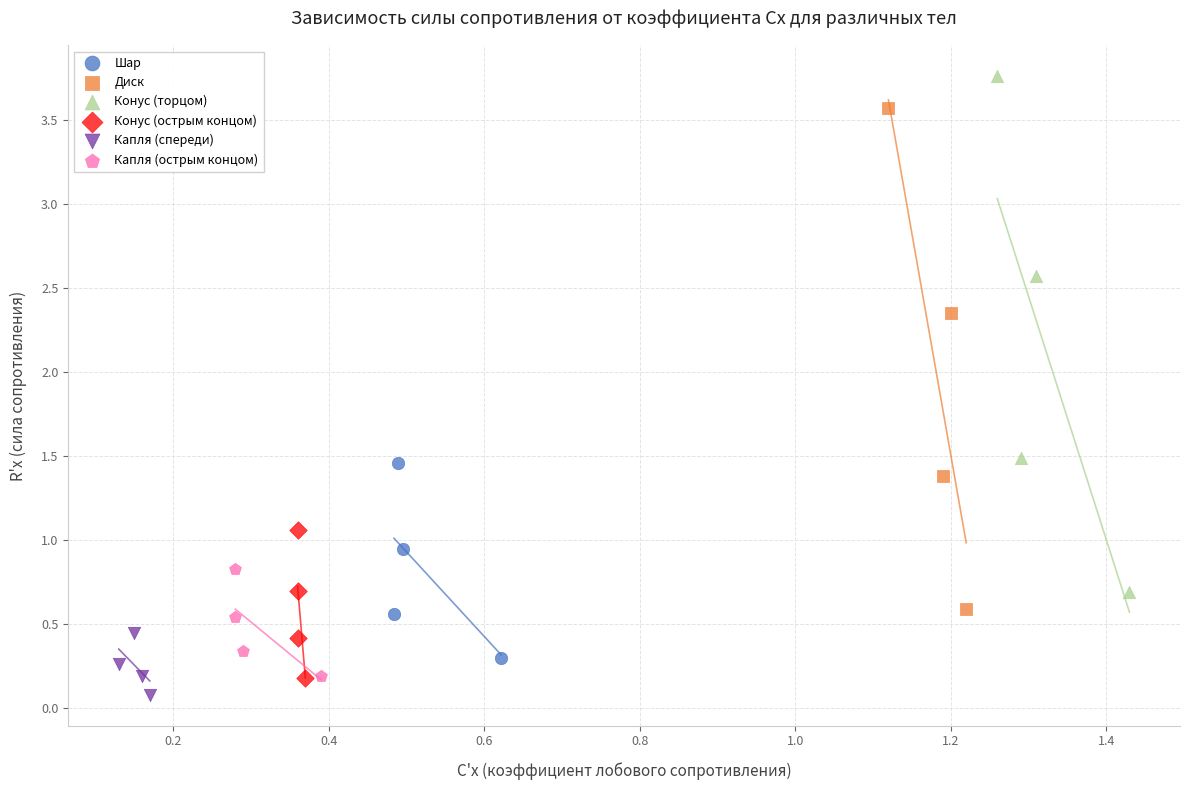

Which series has the largest Y range (max minus min)?

Конус (торцом)